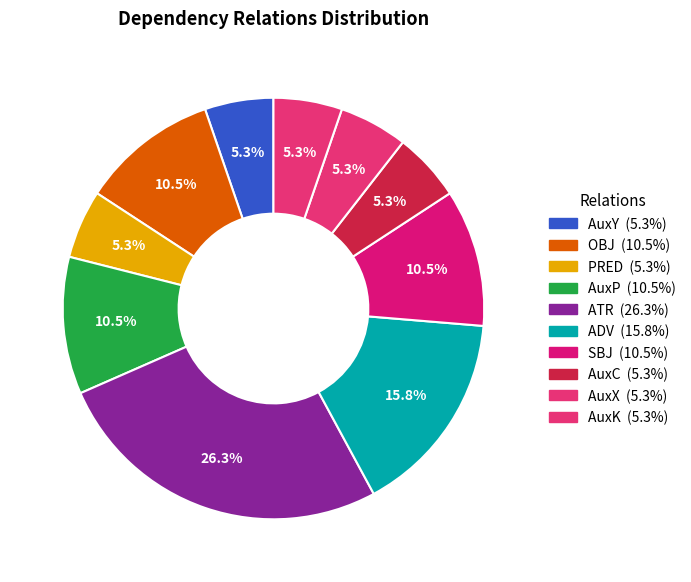

Between AuxK and AuxX, which is larger?

AuxK